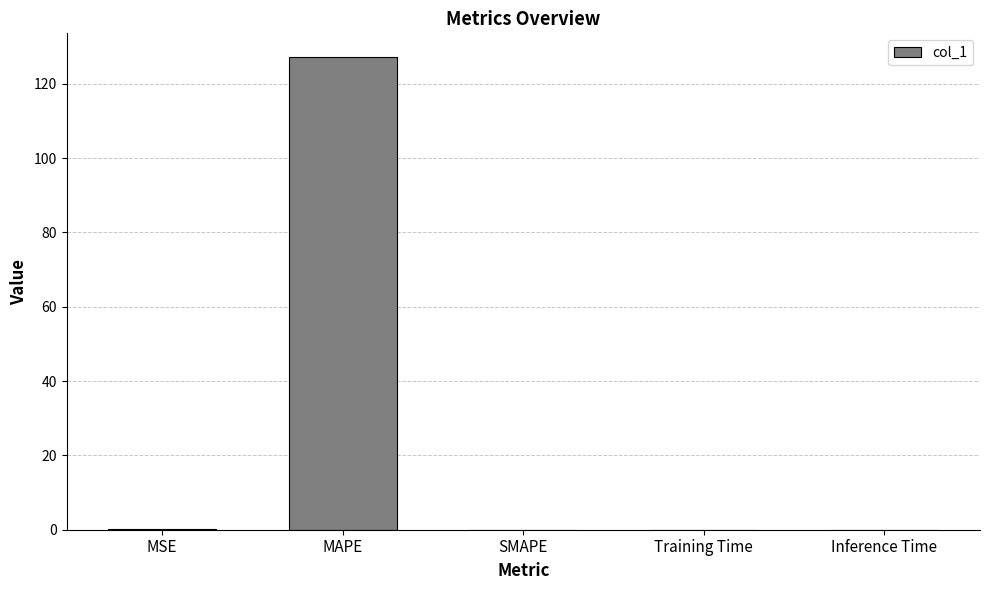

What value does the data have at MAPE?

127.2